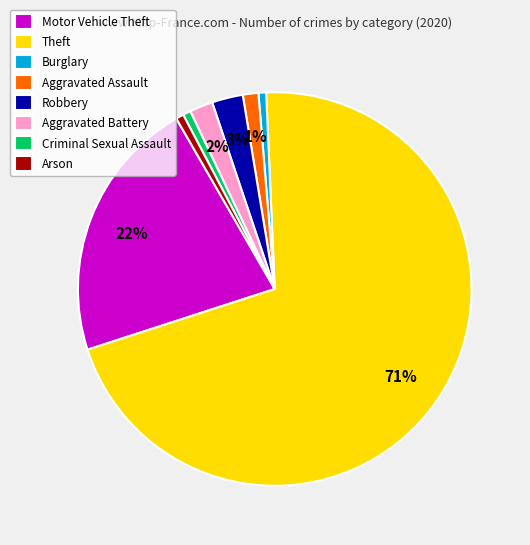

Which category has the biggest portion of the pie?

Theft